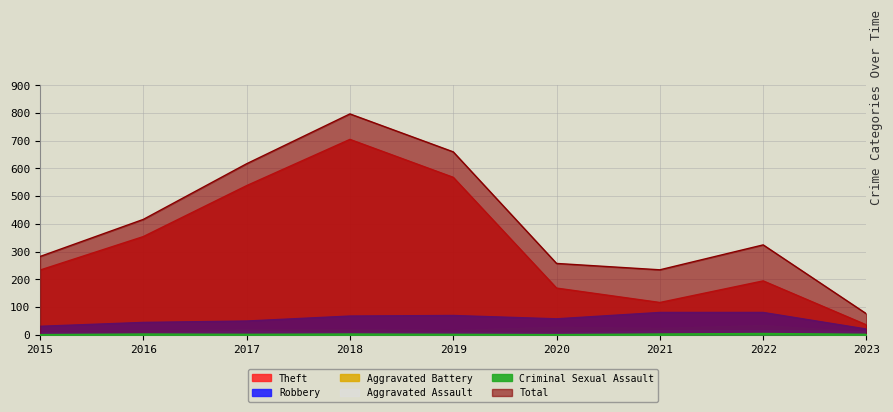

At how many categories does at least one series exceed 232?

8